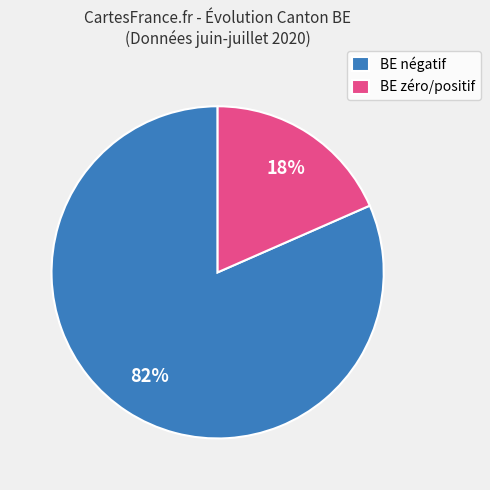

The BE négatif slice represents 95% of the pie. True or false?

False